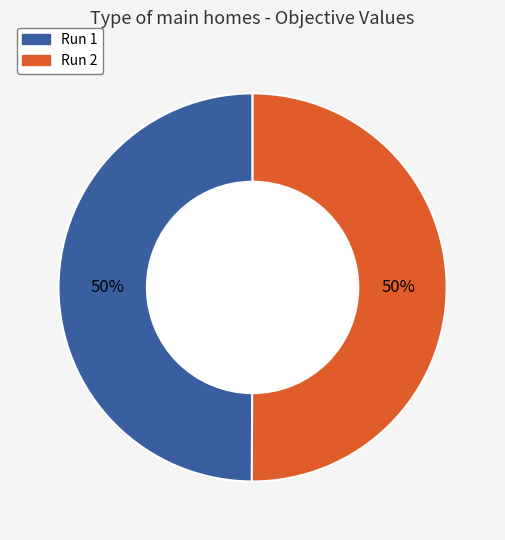

Is it true that Run 2 is 50% of the pie?

True